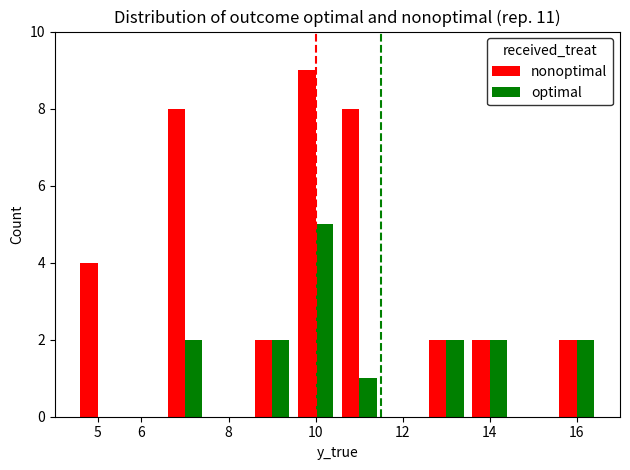

What is the sum of all optimal values?

16